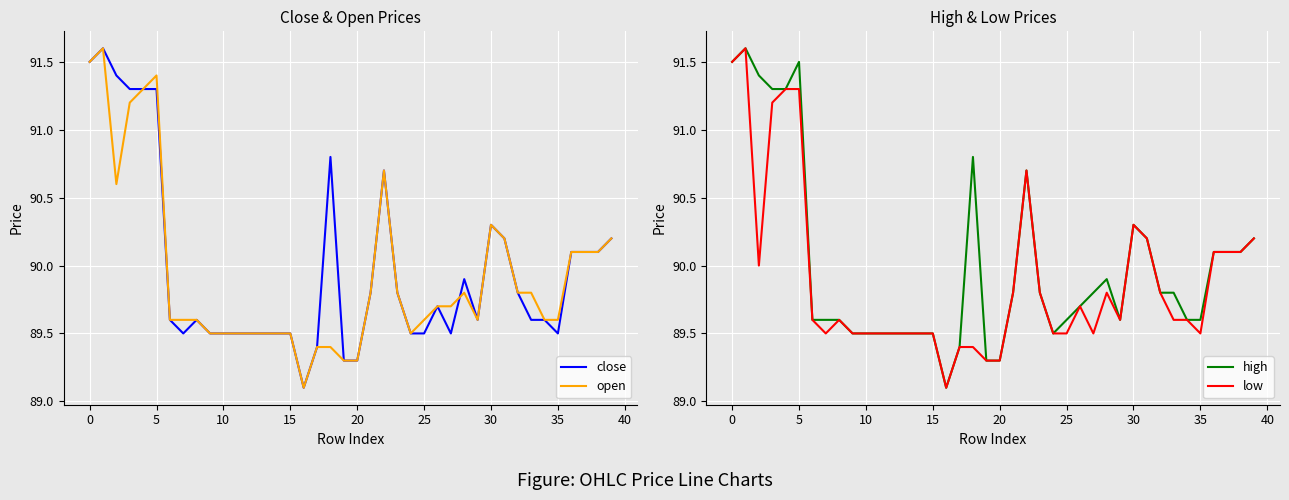

The value of open at 29 is 60.4. True or false?

False